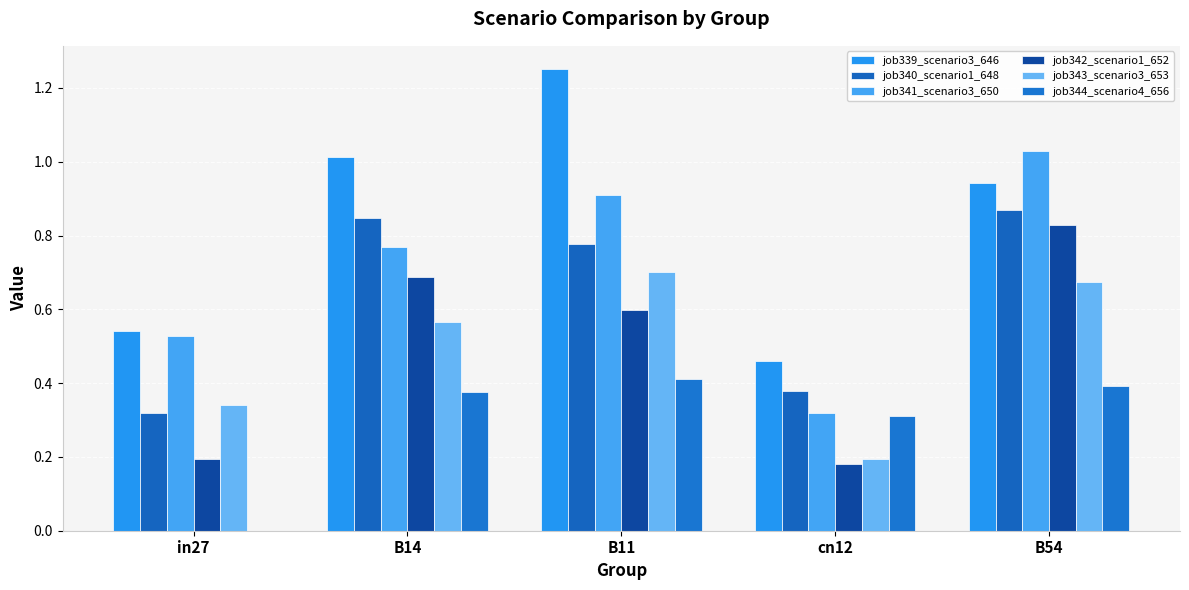

Are the bars horizontal?

No